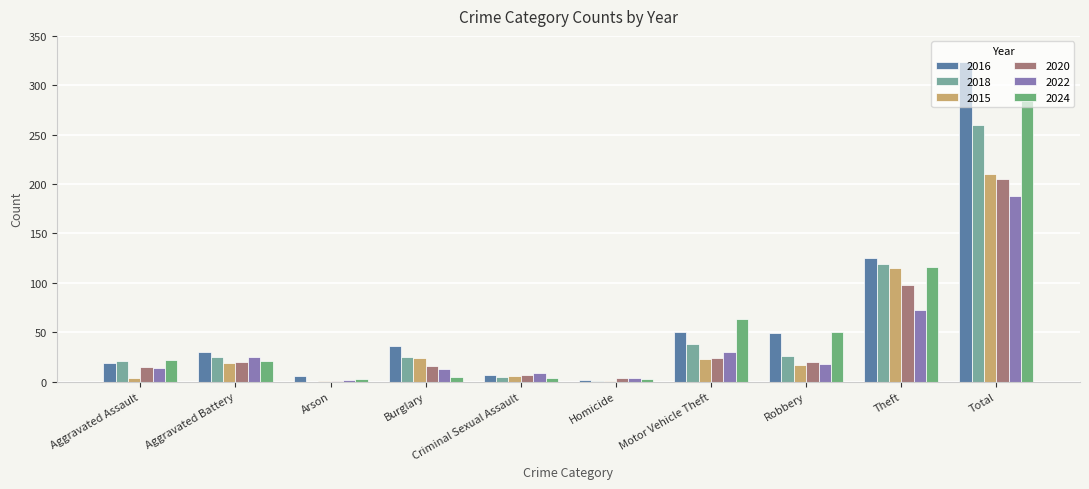

At which label does 2016 first exceed 36?

Motor Vehicle Theft